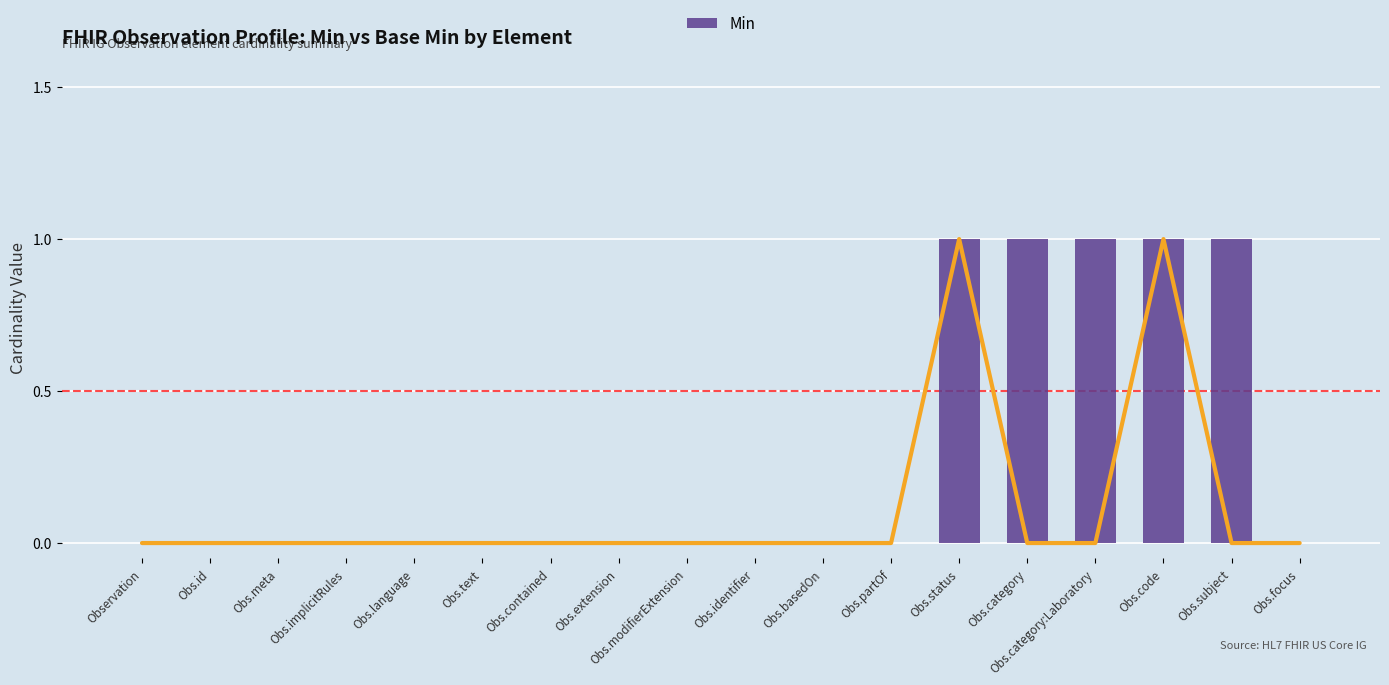

At which label is Base Min closest to 0?

Observation